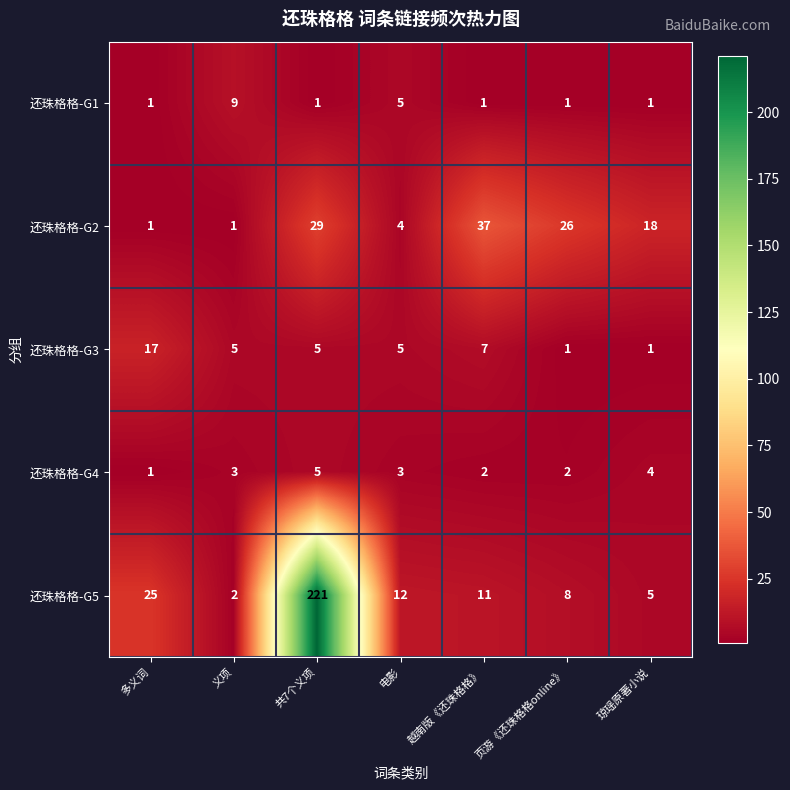

Which series changed the most between 共7个义项 and 页游《还珠格格online》?

还珠格格-G5